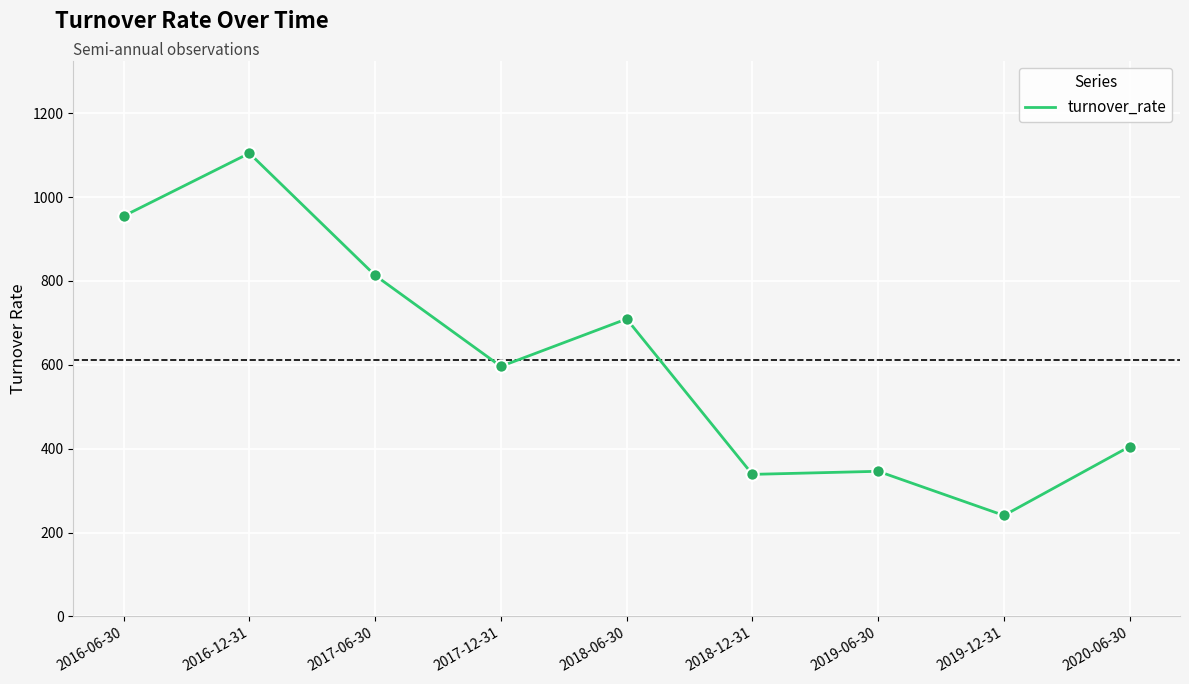

Between 2019-12-31 and 2016-12-31, which is larger?

2016-12-31